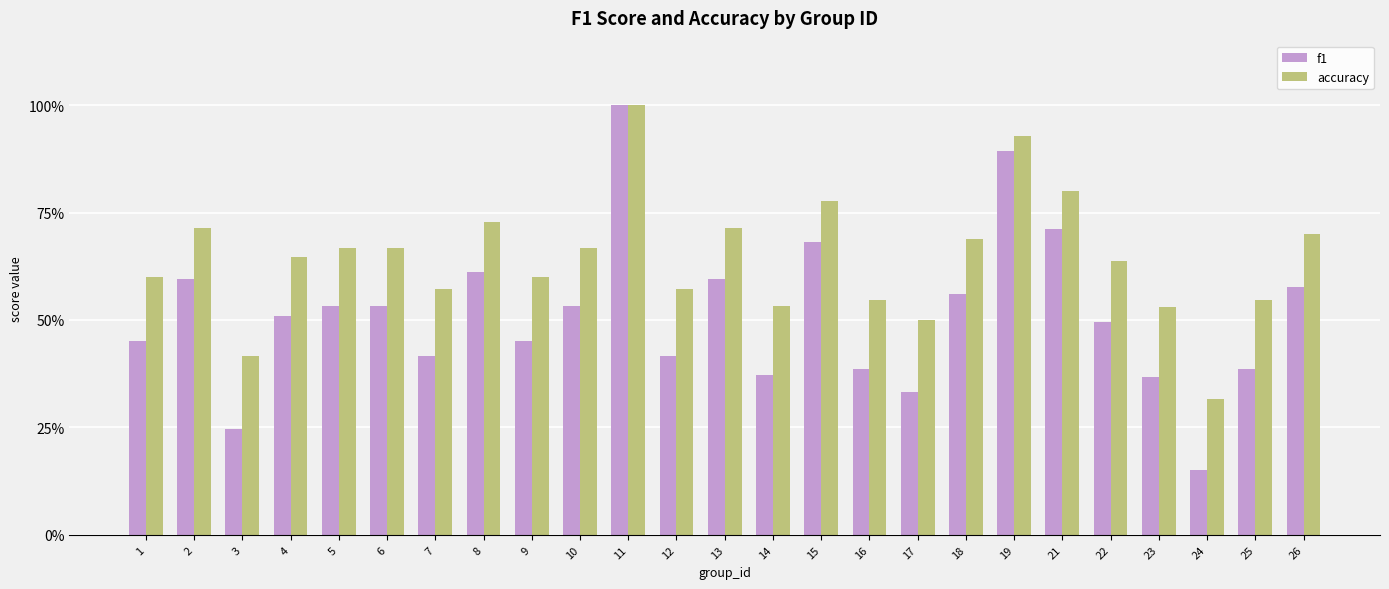

What are all the series names shown in the legend?

f1, accuracy